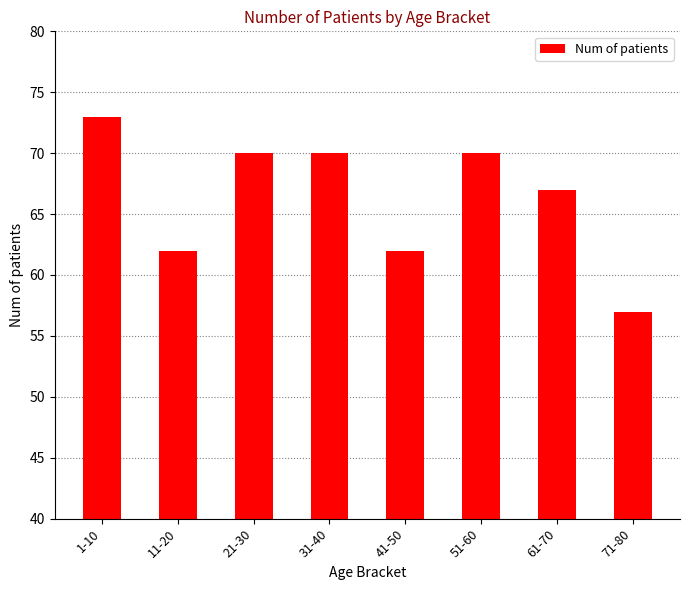

What is the change in value from 1-10 to 71-80?

-16